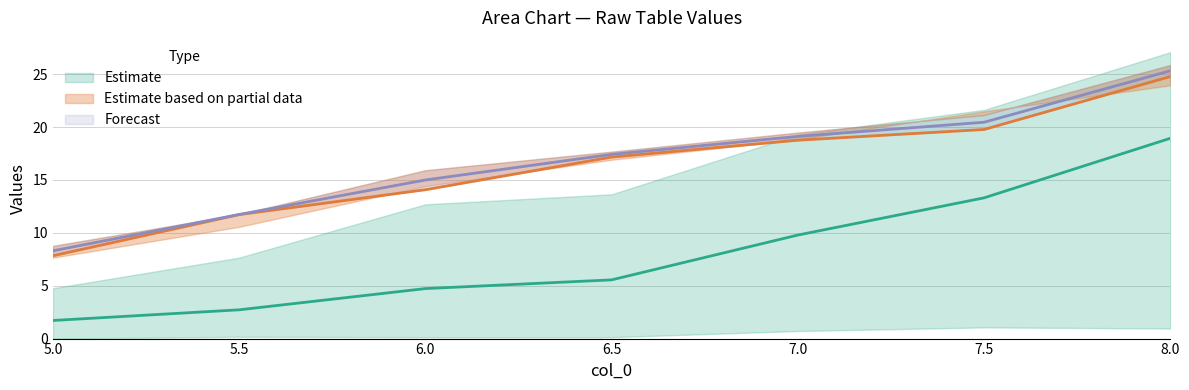

Is this an area chart (filled region under the line)?

No